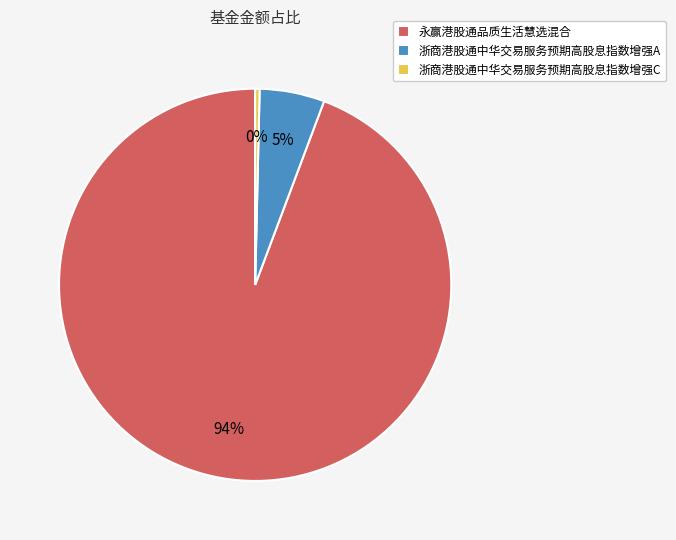

Does 永赢港股通品质生活慧选混合 represent more than half of the total?

Yes